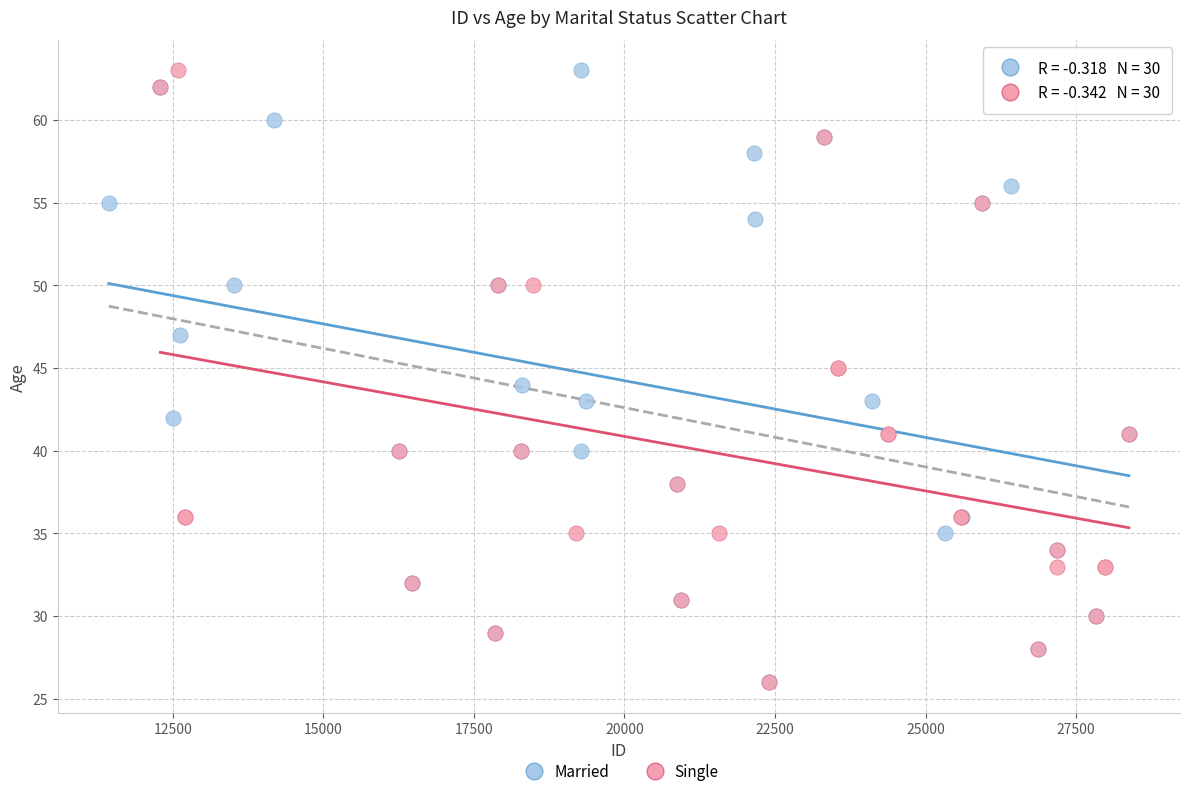

What are all the series names shown in the legend?

Married, Single